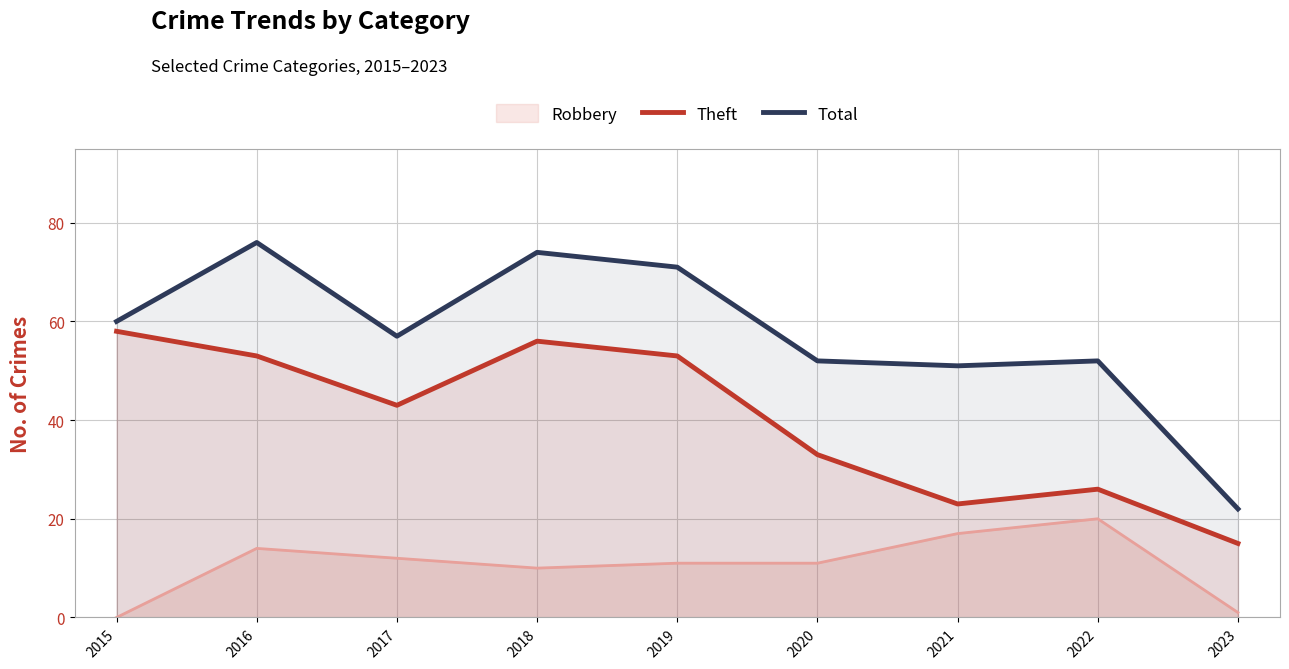

What is the difference between the maximum and minimum values in the Theft series?

43